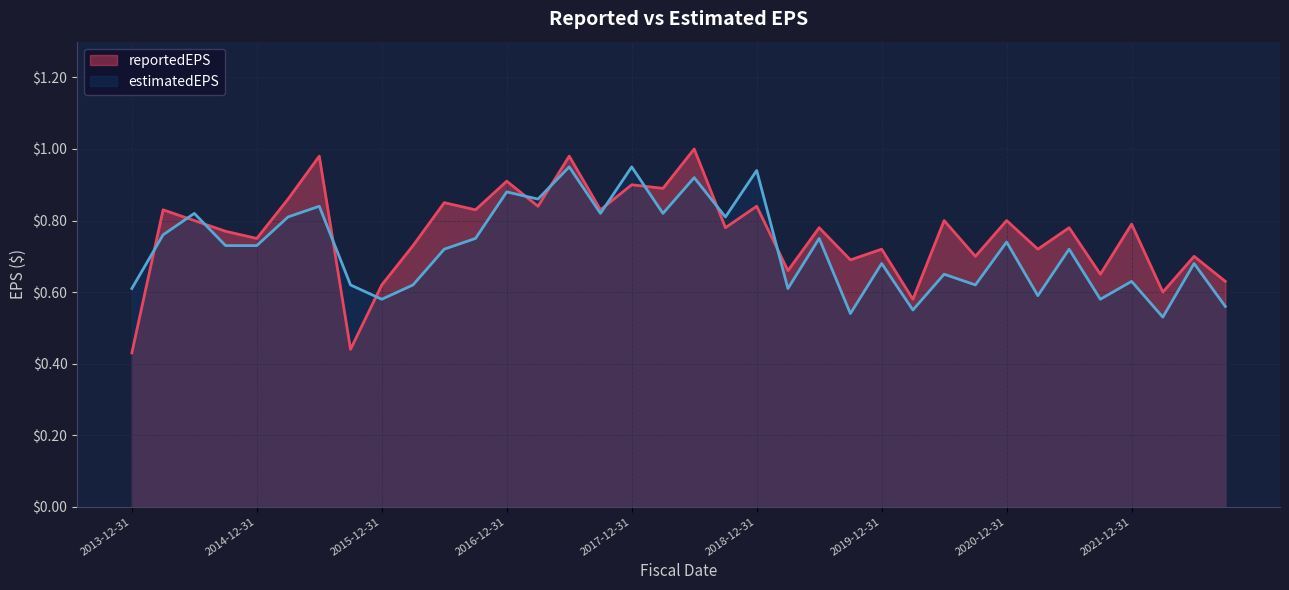

List the labels in order of reportedEPS value, smallest first.

2013-12-31, 2015-09-30, 2020-03-31, 2022-03-31, 2015-12-31, 2022-09-30, 2021-09-30, 2019-03-31, 2019-09-30, 2020-09-30, 2022-06-30, 2019-12-31, 2021-03-31, 2016-03-31, 2014-12-31, 2014-09-30, 2018-09-30, 2019-06-30, 2021-06-30, 2021-12-31, 2014-06-30, 2020-06-30, 2020-12-31, 2014-03-31, 2016-09-30, 2017-09-30, 2017-03-31, 2018-12-31, 2016-06-30, 2015-03-31, 2018-03-31, 2017-12-31, 2016-12-31, 2015-06-30, 2017-06-30, 2018-06-30